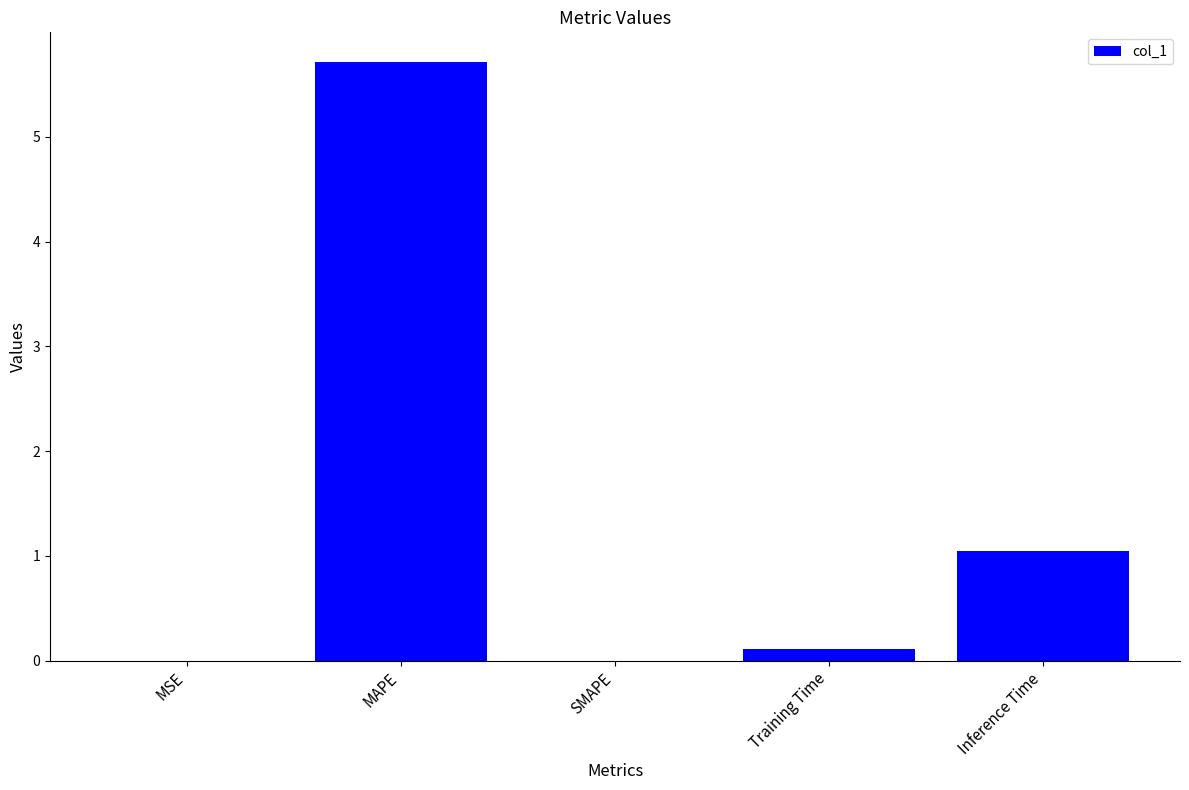

What is the greatest value displayed?

5.7